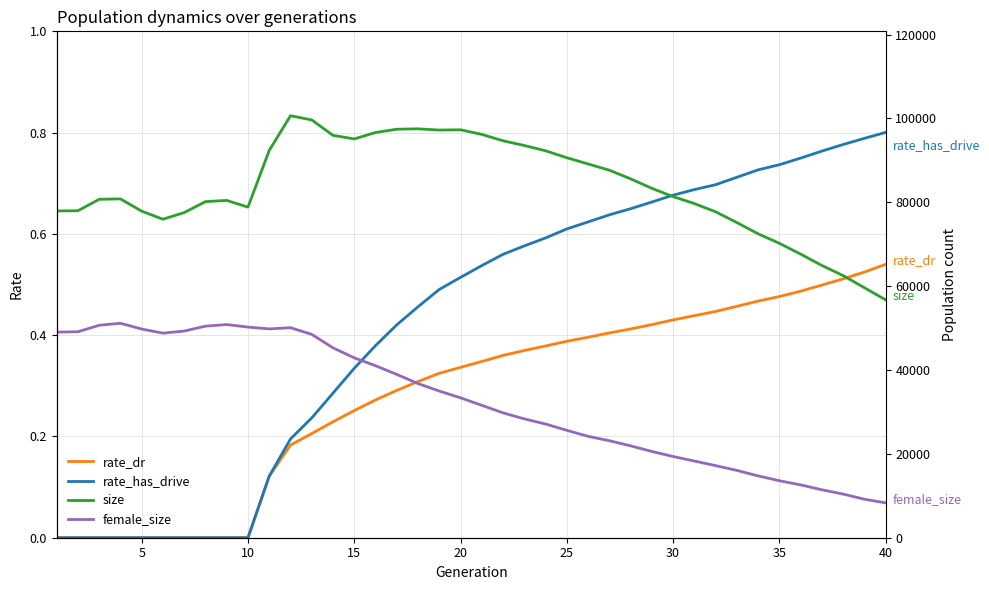

The rate_has_drive series shows 0.3 at 25. True or false?

False